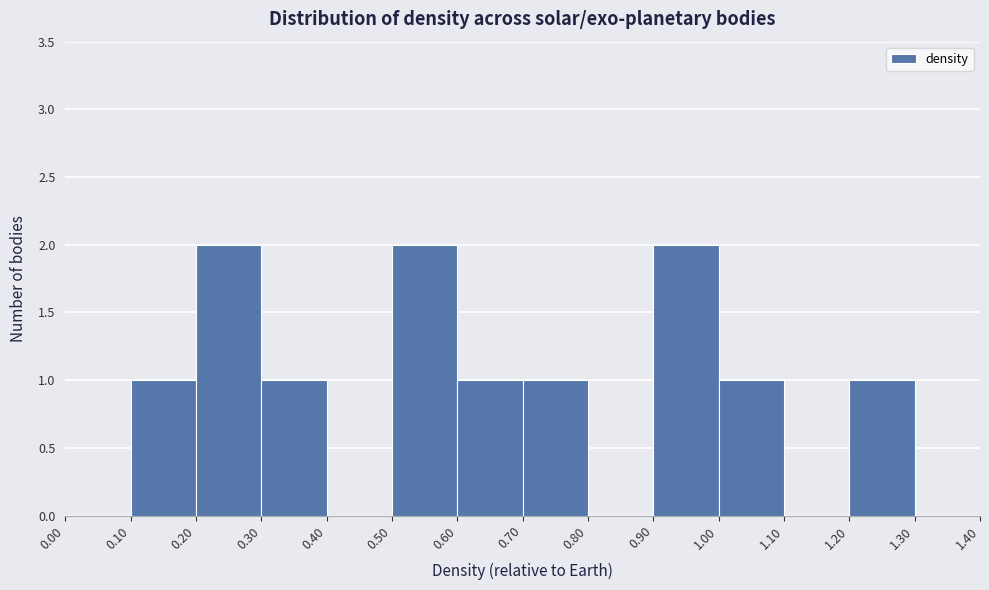

Reading left to right, list every bar in this chart as the range it spans on the x-axis followed by its height. The values are not printed on the chart, so give them approximately, as read against the axis.

0.00 to 0.10: 0
0.10 to 0.20: 1
0.20 to 0.30: 2
0.30 to 0.40: 1
0.40 to 0.50: 0
0.50 to 0.60: 2
0.60 to 0.70: 1
0.70 to 0.80: 1
0.80 to 0.90: 0
0.90 to 1.00: 2
1.00 to 1.10: 1
1.10 to 1.20: 0
1.20 to 1.30: 1
1.30 to 1.40: 0